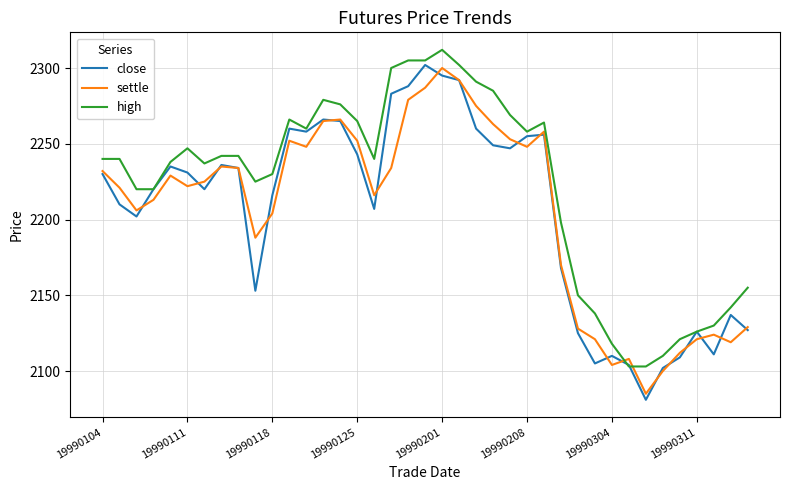

What is the maximum value shown in the chart?

2312